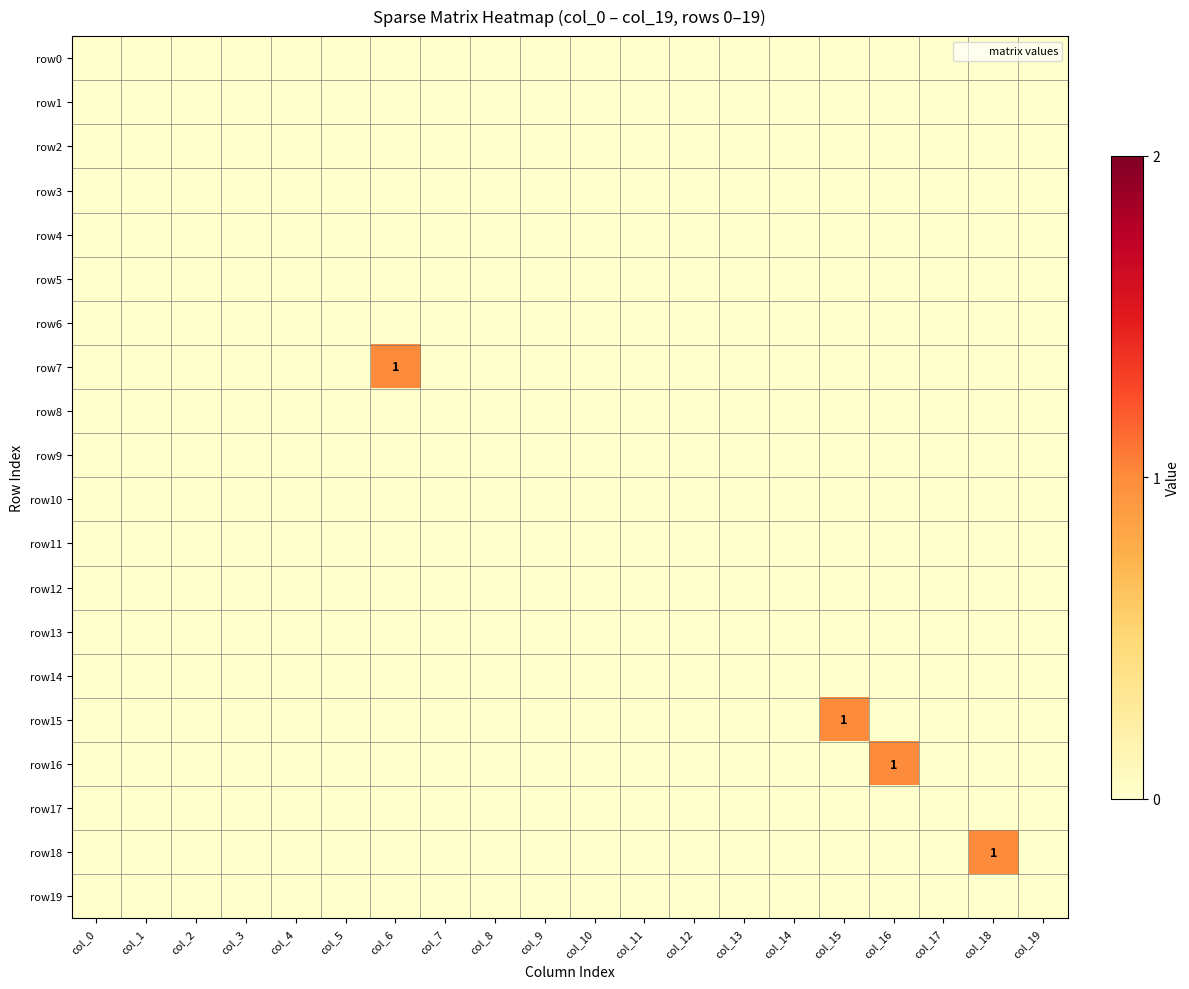

Rank the categories by row12 value from lowest to highest.

col_0, col_1, col_2, col_3, col_4, col_5, col_6, col_7, col_8, col_9, col_10, col_11, col_12, col_13, col_14, col_15, col_16, col_17, col_18, col_19